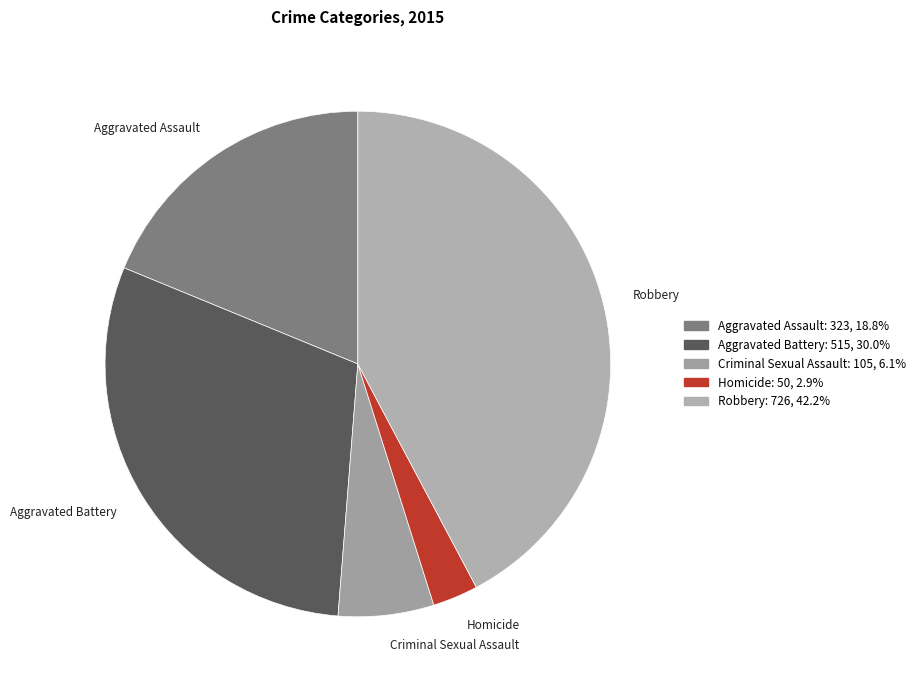

Rank the categories by value from highest to lowest.

Robbery, Aggravated Battery, Aggravated Assault, Criminal Sexual Assault, Homicide